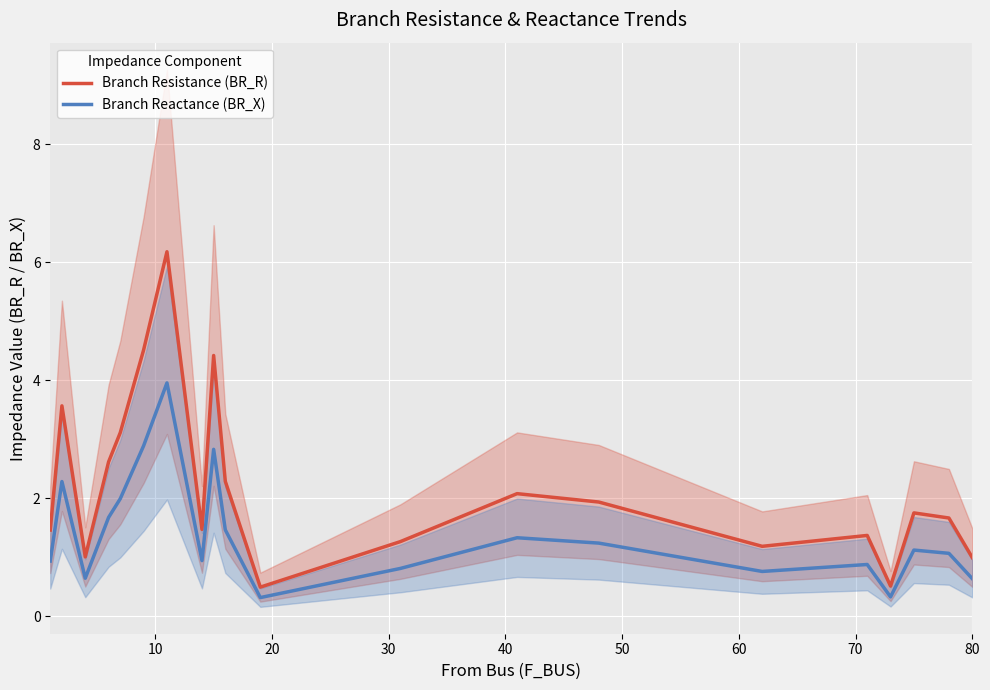

What is the sum of all Branch Reactance (BR_X) values?

28.1